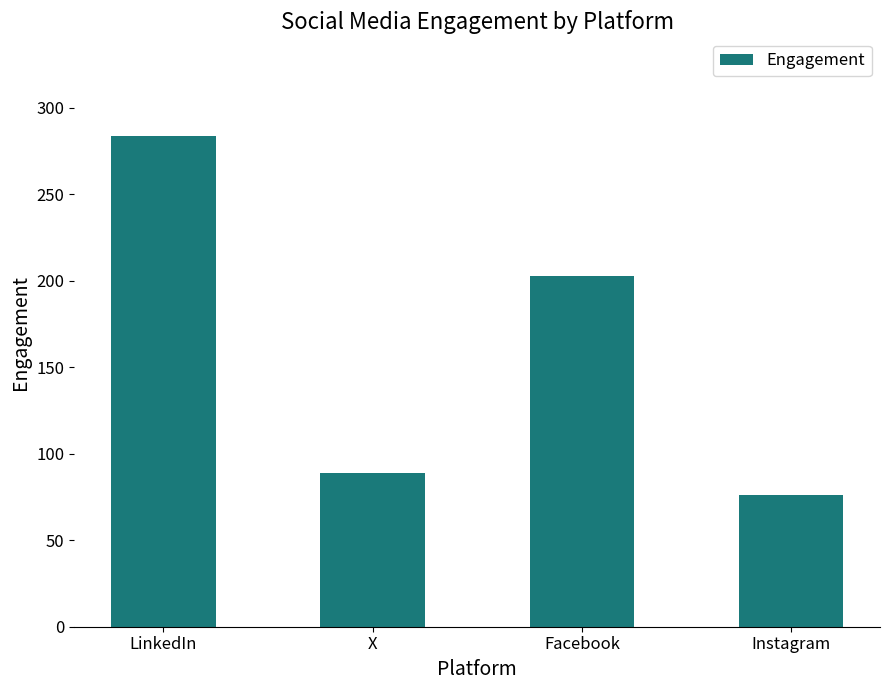

Reading left to right, what are all the values shown in this chart?

LinkedIn=284	X=89	Facebook=203	Instagram=76